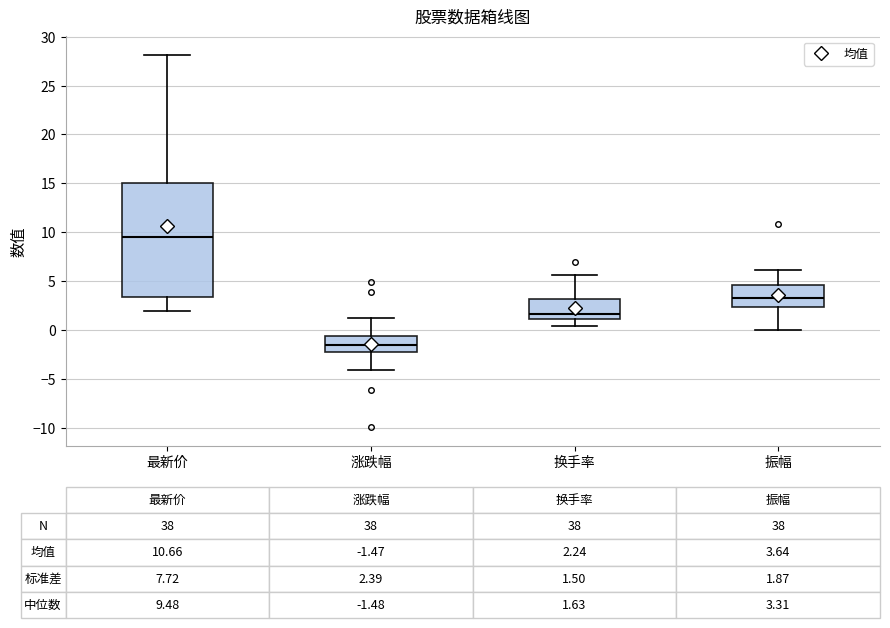

Which box has the lowest median line?

涨跌幅